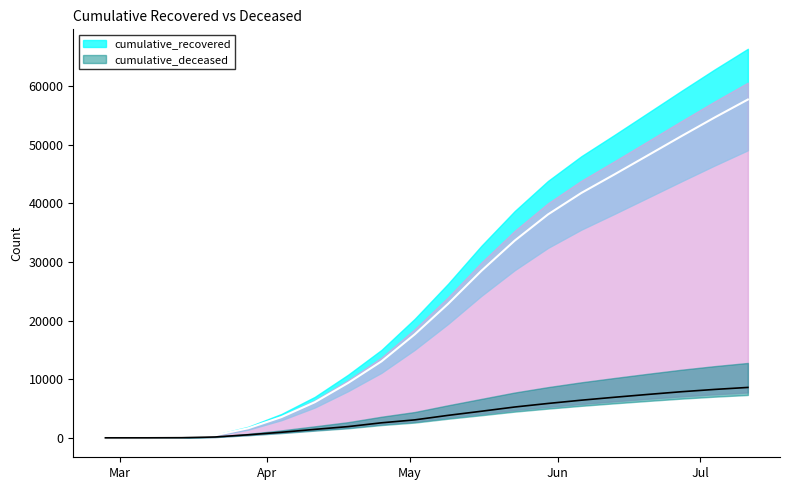

Rank the series at 2020-06-27 from highest to lowest value.

cumulative_recovered, cumulative_deceased